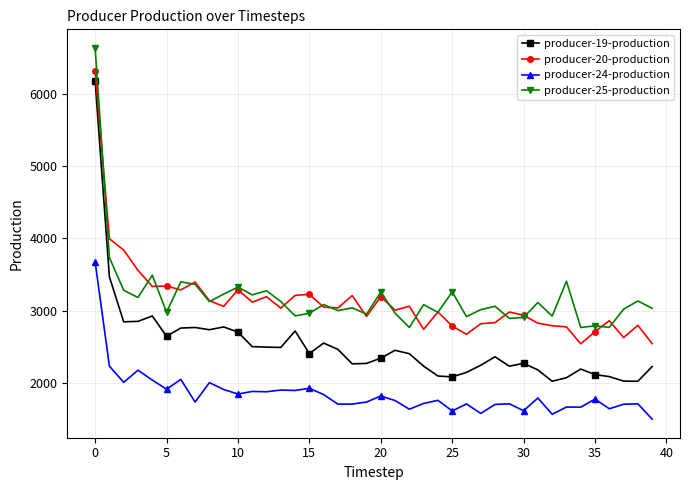

True or false: producer-19-production and producer-20-production cross at least once.

False